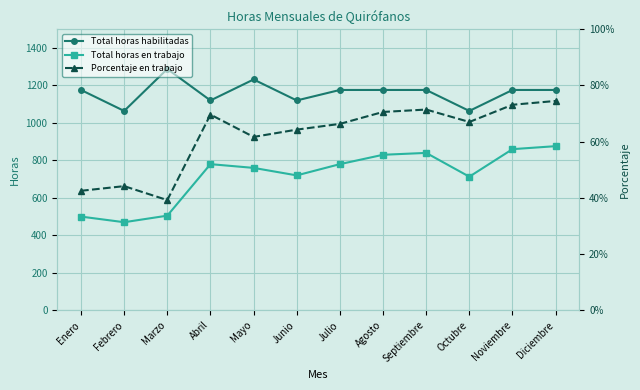

How many lines are shown in the chart?

3